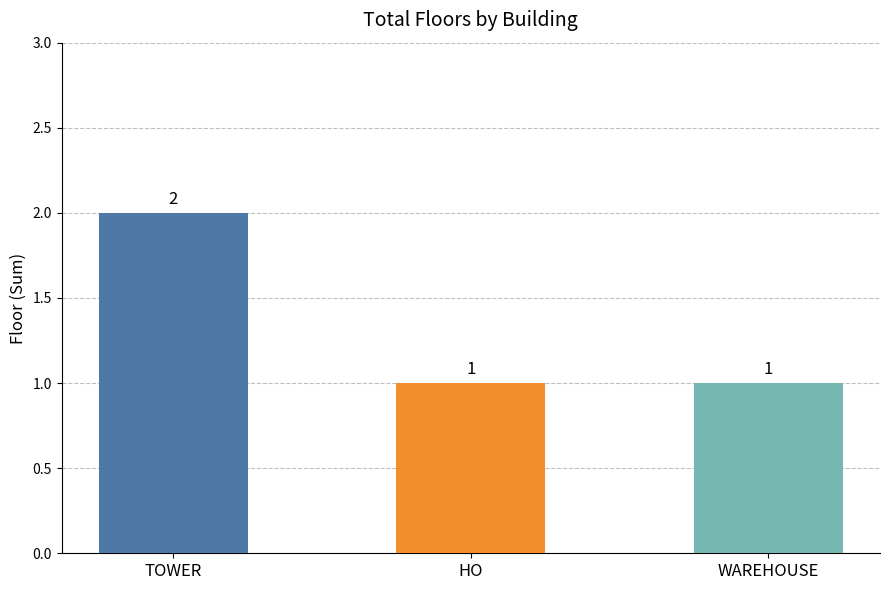

The value at TOWER is 3. True or false?

False